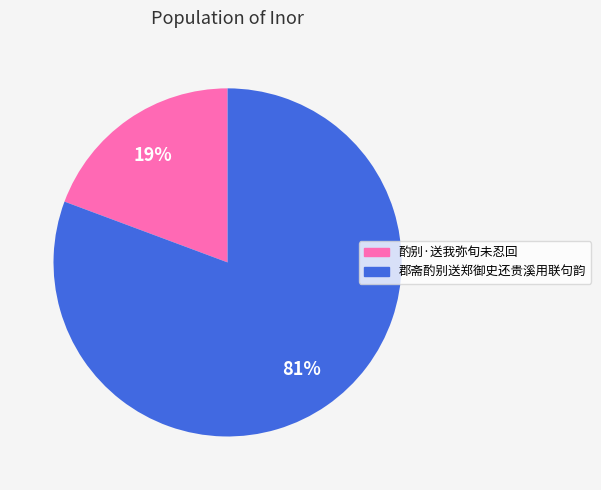

To the nearest percent, what is the average slice percentage?

50%